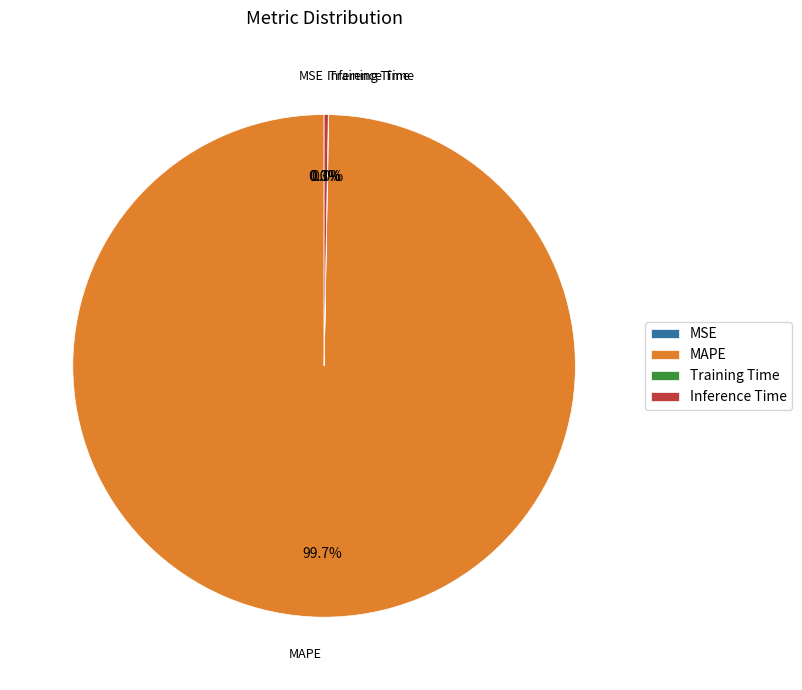

To the nearest percent, what percentage of the pie is MAPE?

100%